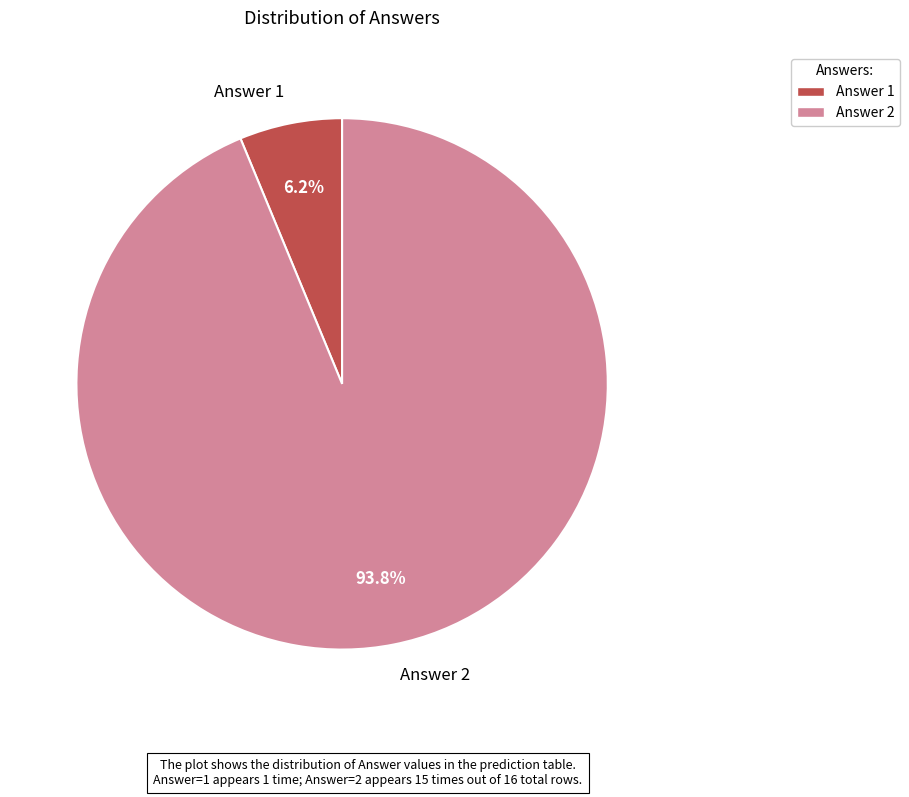

What is the smallest slice in the pie chart?

Answer 1